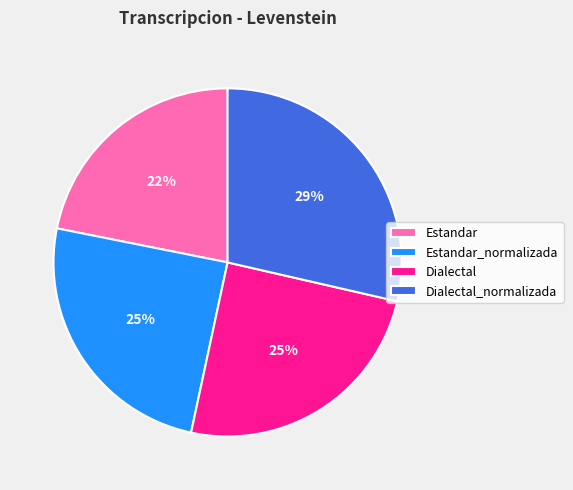

What is the largest slice in the pie chart?

Dialectal_normalizada